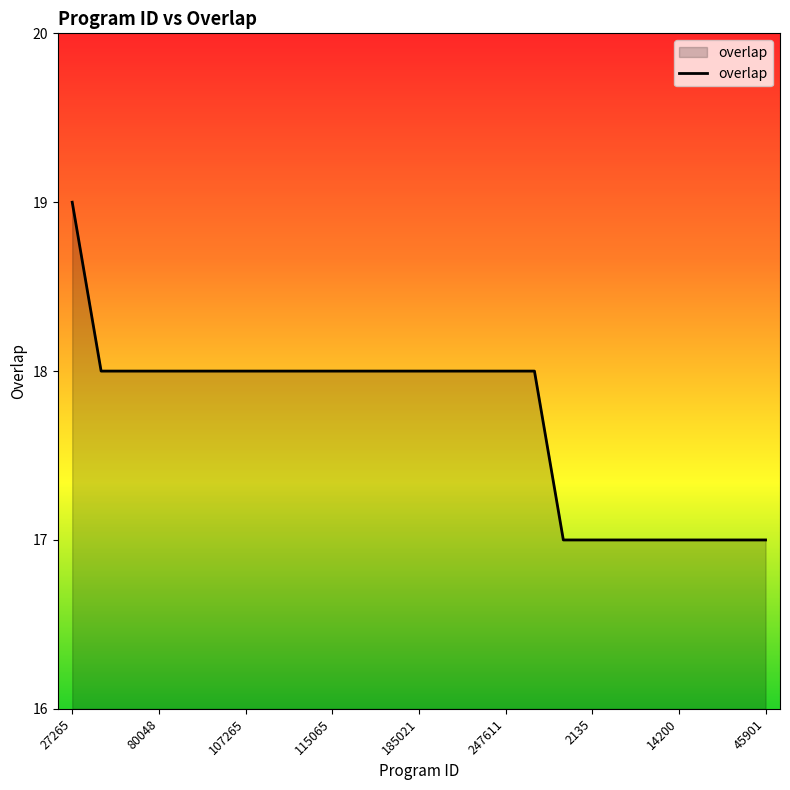

What is the smallest value displayed?

17